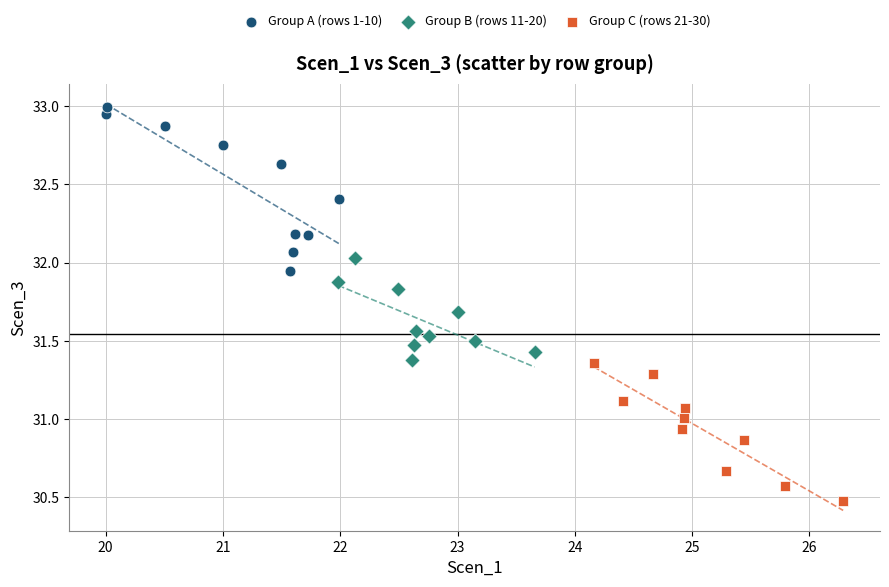

Which series has the largest Y range (max minus min)?

Group A (rows 1-10)